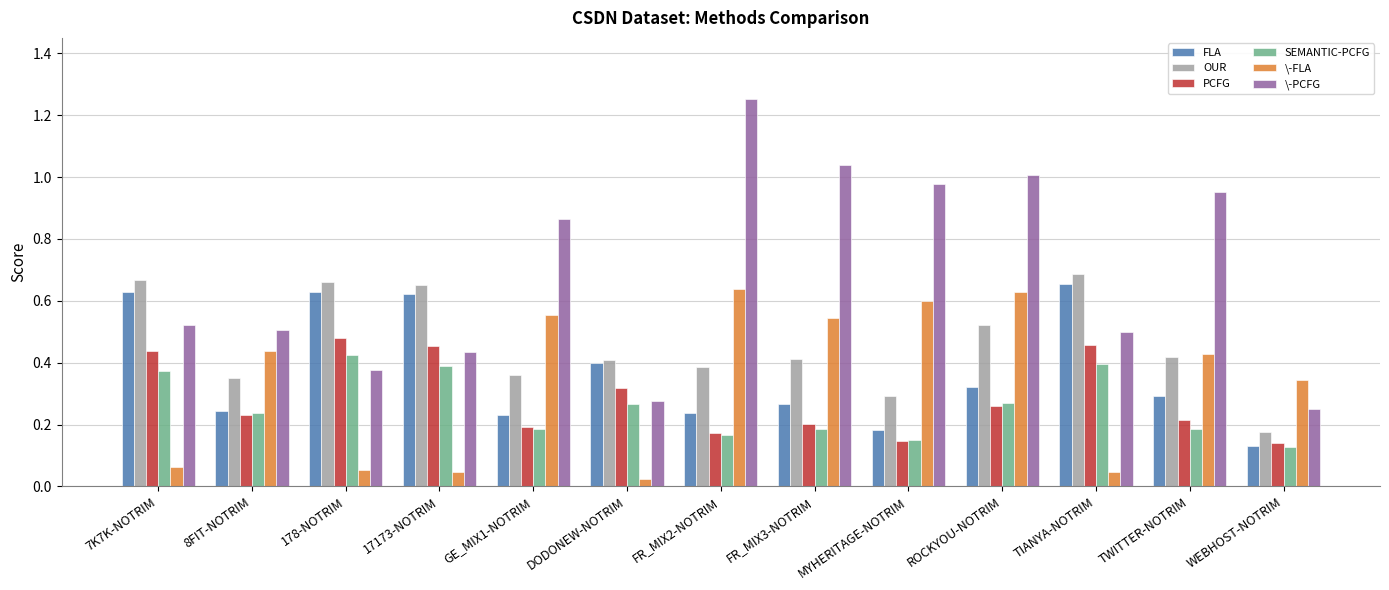

What are all the series names shown in the legend?

FLA, OUR, PCFG, SEMANTIC-PCFG, \-FLA, \-PCFG